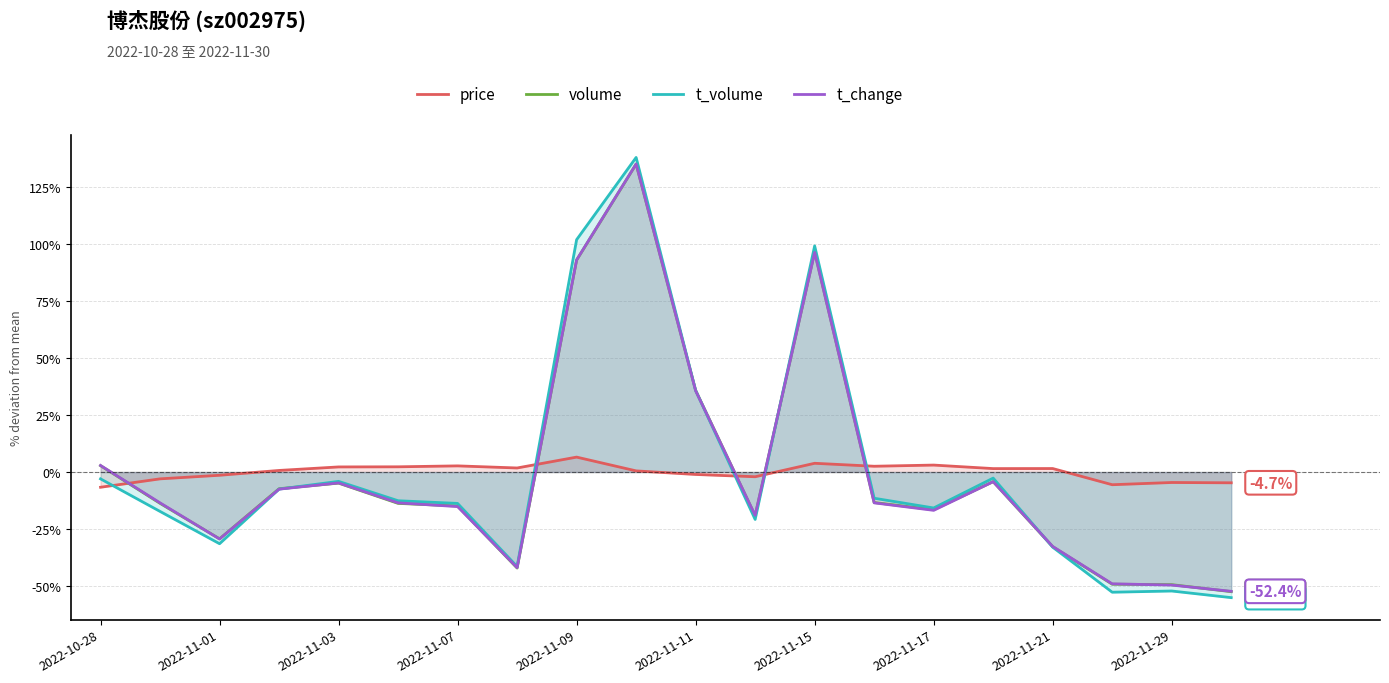

True or false: t_volume has a value of -17.4 at 2022-11-03.

False